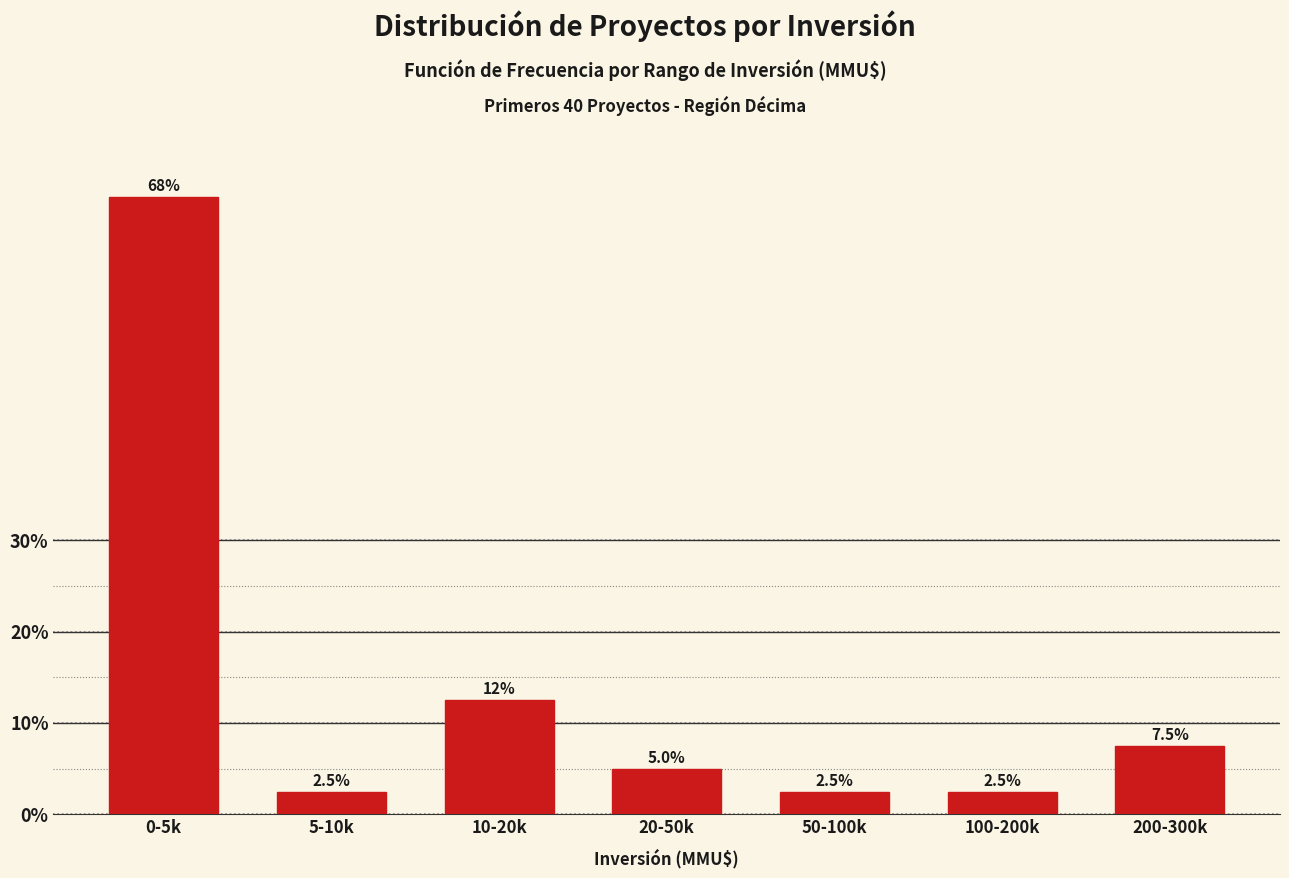

Reading left to right, extract all data points from this chart.

0-5k=67.5	5-10k=2.5	10-20k=12.5	20-50k=5.0	50-100k=2.5	100-200k=2.5	200-300k=7.5